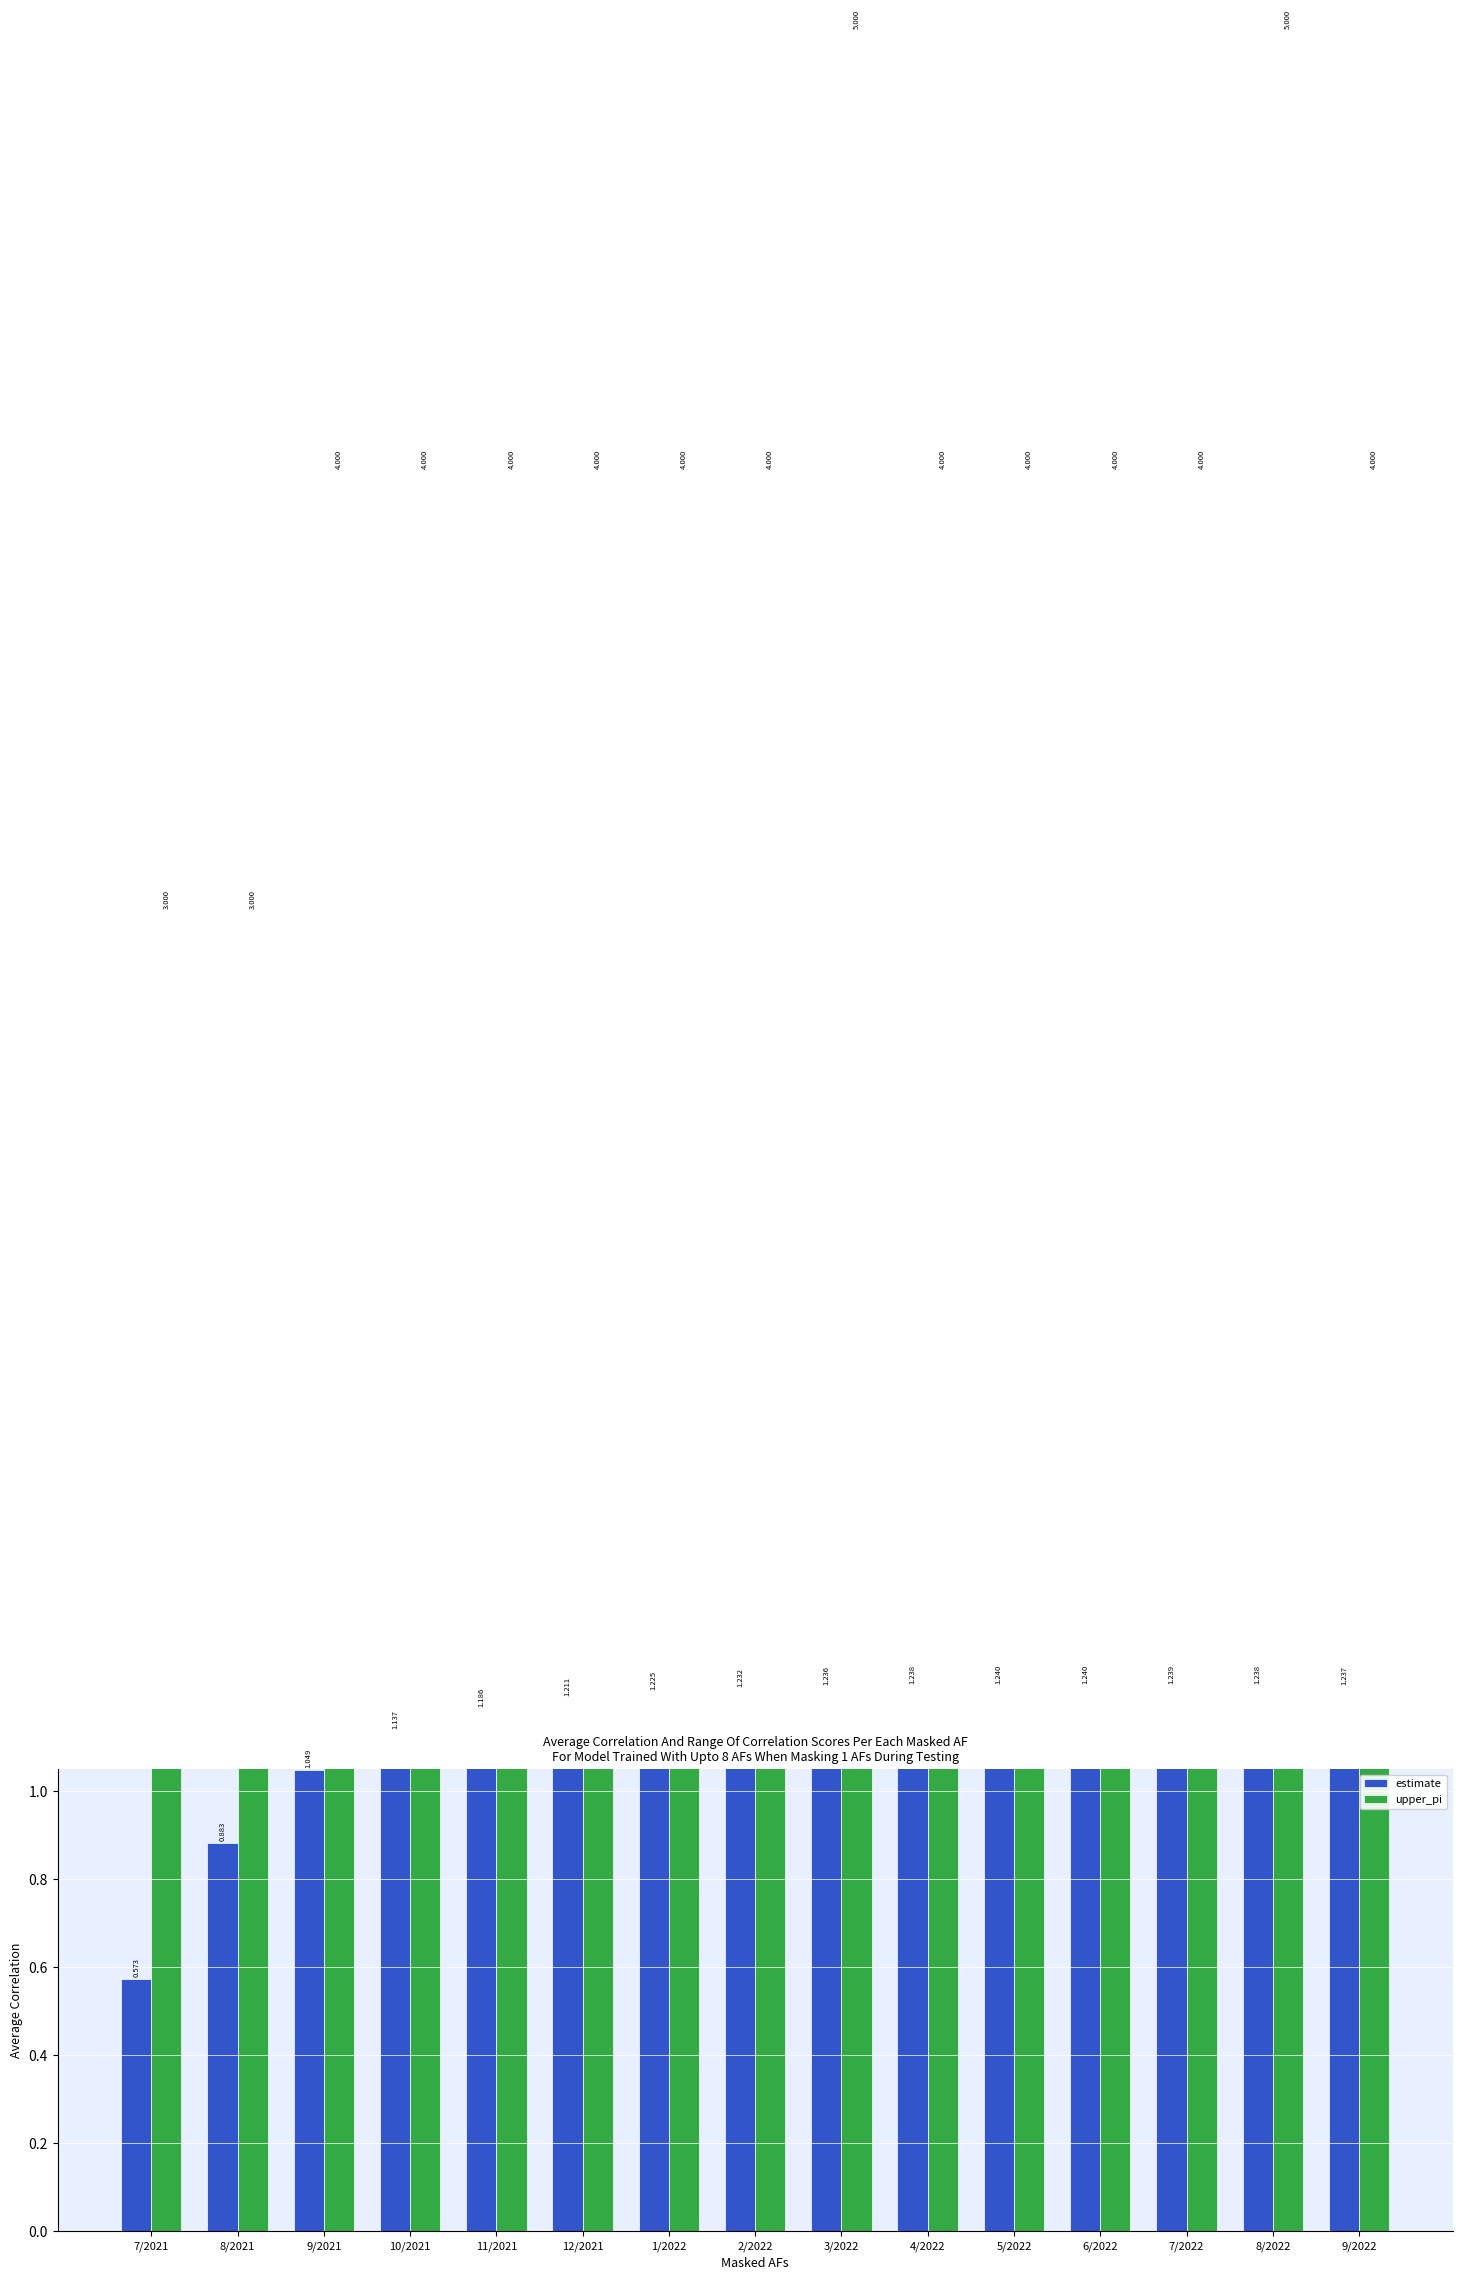

Reading right to left, transcribe all the data shown in this chart.

estimate: 1.2	1.2	1.2	1.2	1.2	1.2	1.2	1.2	1.2	1.2	1.2	1.1	1.0	0.9	0.6
upper_pi: 4.0	5.0	4.0	4.0	4.0	4.0	5.0	4.0	4.0	4.0	4.0	4.0	4.0	3.0	3.0